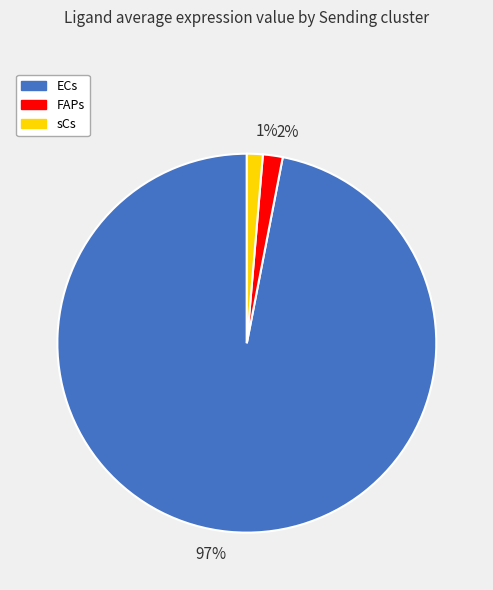

Do 97% and 2% together represent more than half of the pie?

Yes